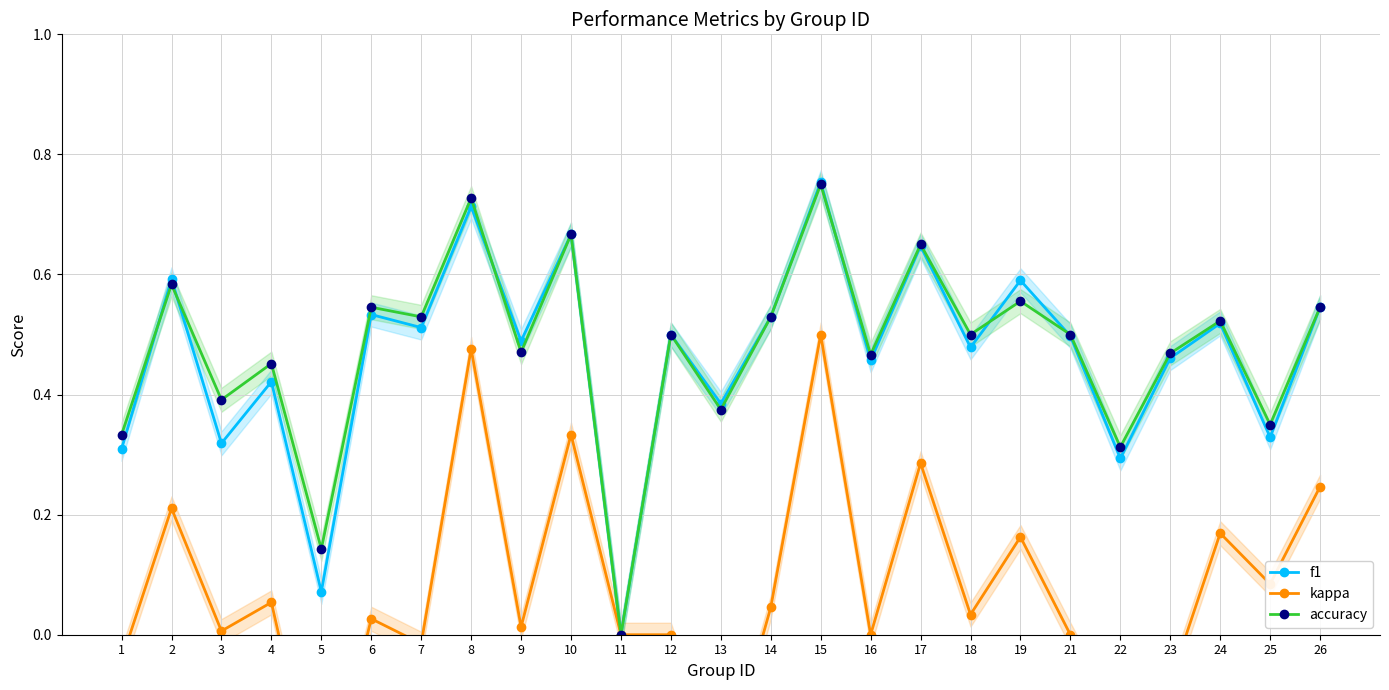

Reading left to right, extract all data points from this chart.

f1: 1=0.3	2=0.6	3=0.3	4=0.4	5=0.1	6=0.5	7=0.5	8=0.7	9=0.5	10=0.7	11=0.0	12=0.5	13=0.4	14=0.5	15=0.8	16=0.5	17=0.6	18=0.5	19=0.6	21=0.5	22=0.3	23=0.5	24=0.5	25=0.3	26=0.5
kappa: 1=-0.0	2=0.2	3=0.0	4=0.1	5=-0.3	6=0.0	7=-0.0	8=0.5	9=0.0	10=0.3	11=0.0	12=0.0	13=-0.2	14=0.0	15=0.5	16=0.0	17=0.3	18=0.0	19=0.2	21=0.0	22=-0.2	23=-0.1	24=0.2	25=0.1	26=0.2
accuracy: 1=0.3	2=0.6	3=0.4	4=0.5	5=0.1	6=0.5	7=0.5	8=0.7	9=0.5	10=0.7	11=0.0	12=0.5	13=0.4	14=0.5	15=0.8	16=0.5	17=0.7	18=0.5	19=0.6	21=0.5	22=0.3	23=0.5	24=0.5	25=0.3	26=0.5